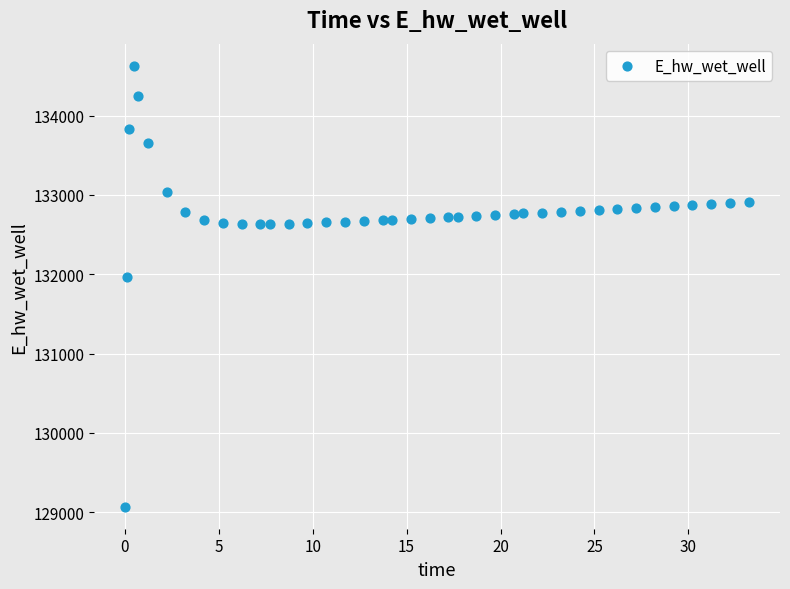

What Y value in the scatter plot is closest to 131849?

131970.0